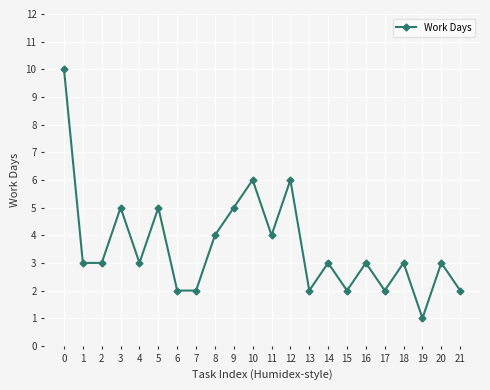

What is the maximum value shown in the chart?

10